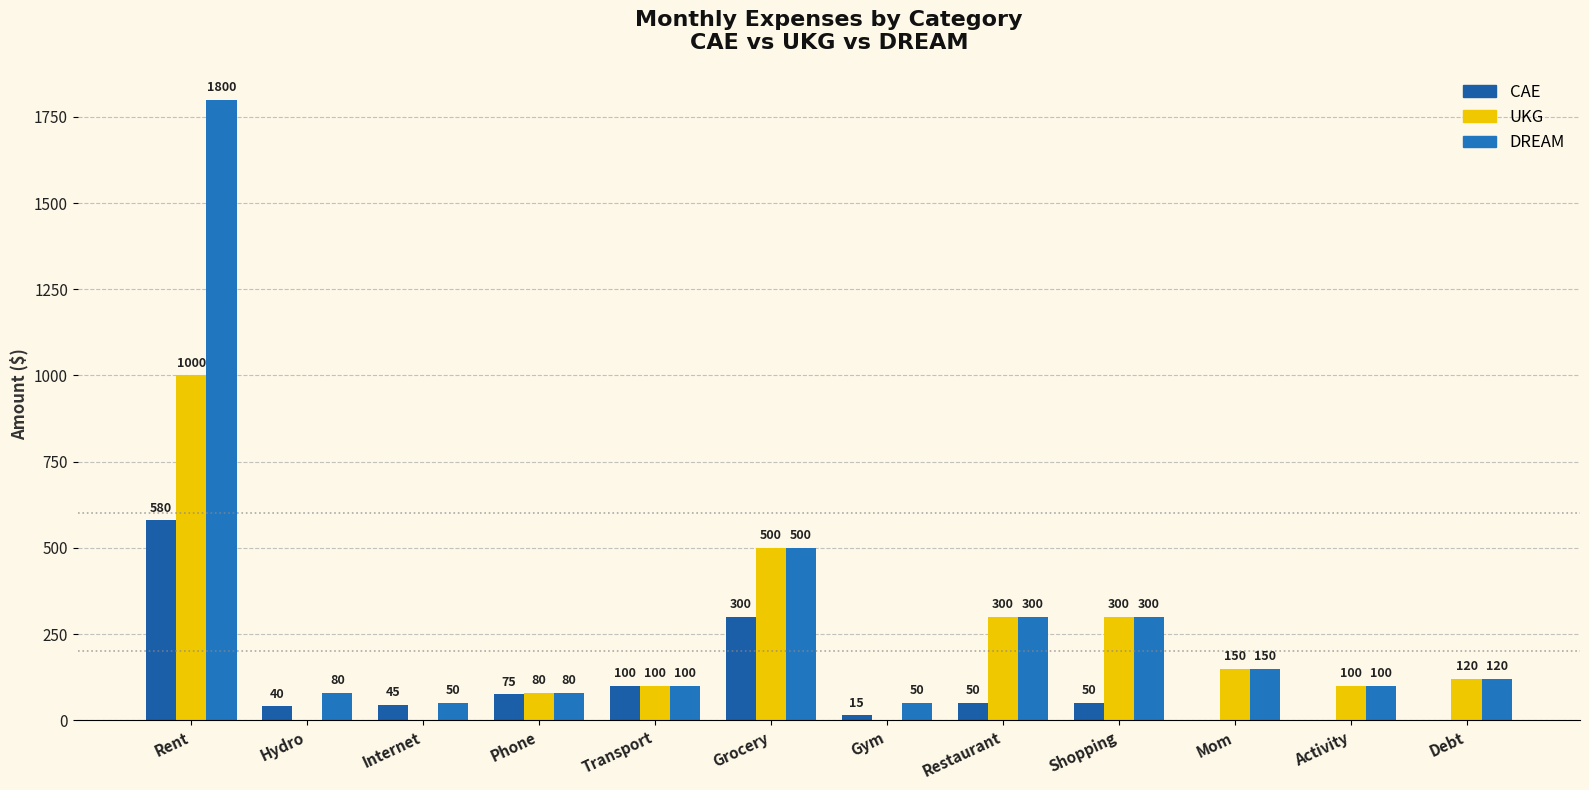

At Debt, list the series in order from smallest to largest.

CAE, UKG, DREAM